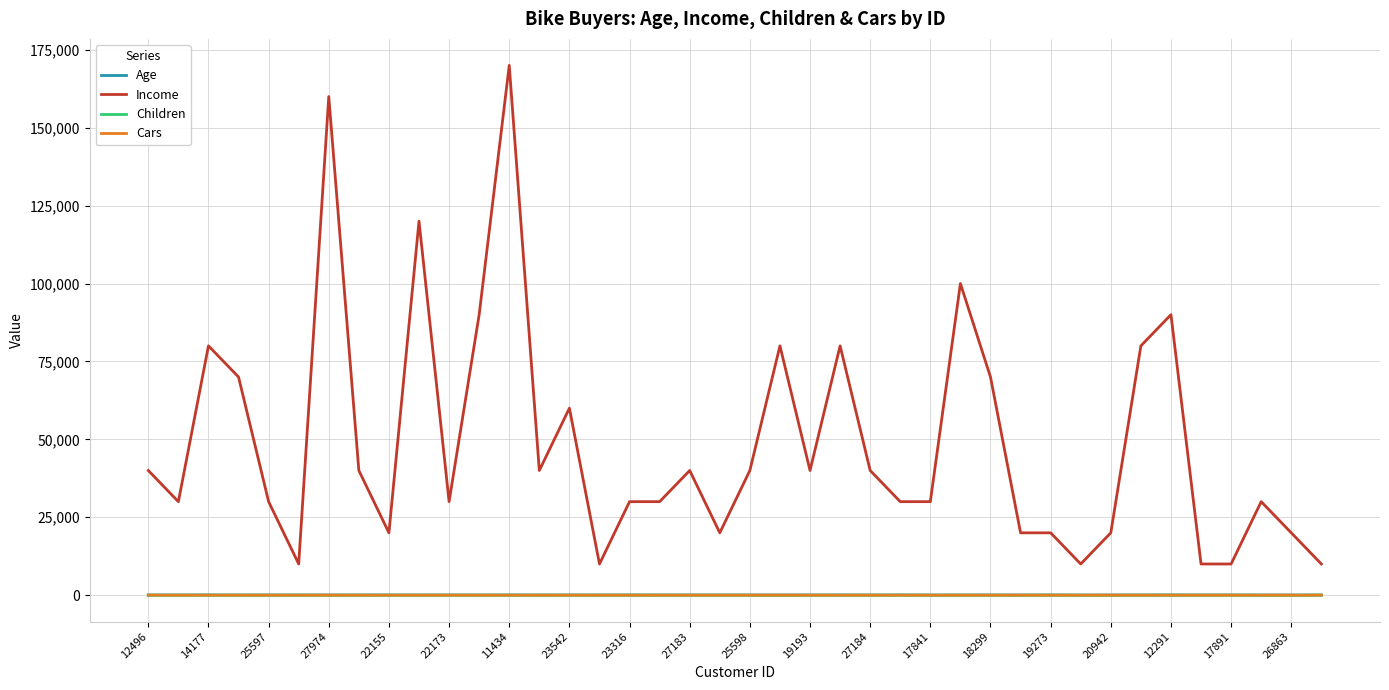

Which series has the largest range (max minus min)?

Income